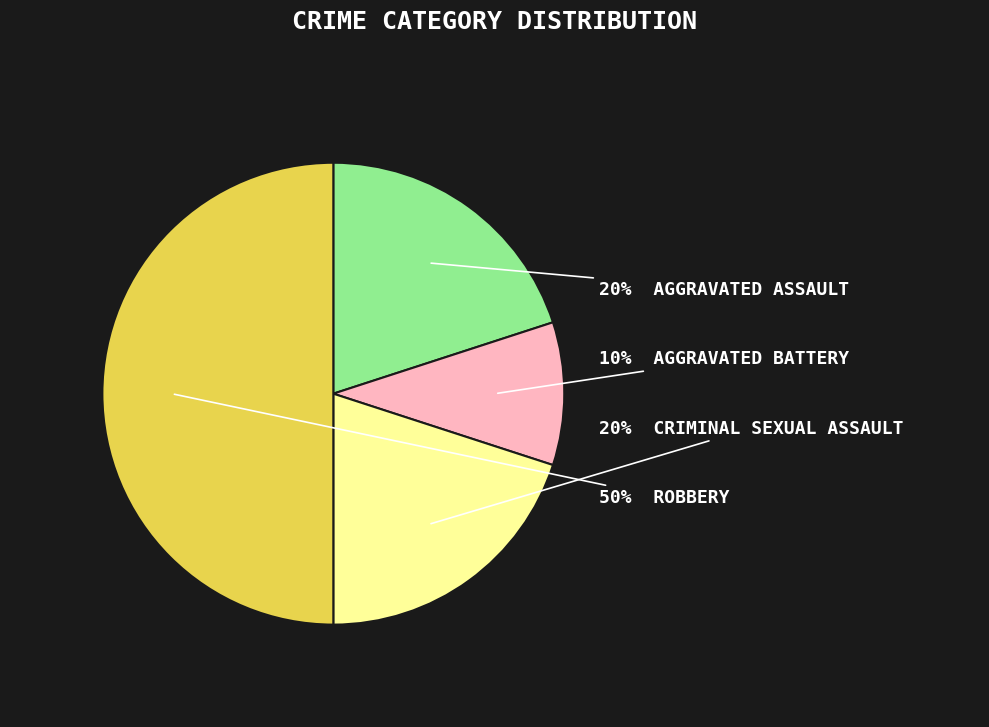

To the nearest percent, what is the difference between the largest and smallest slice percentages?

40%